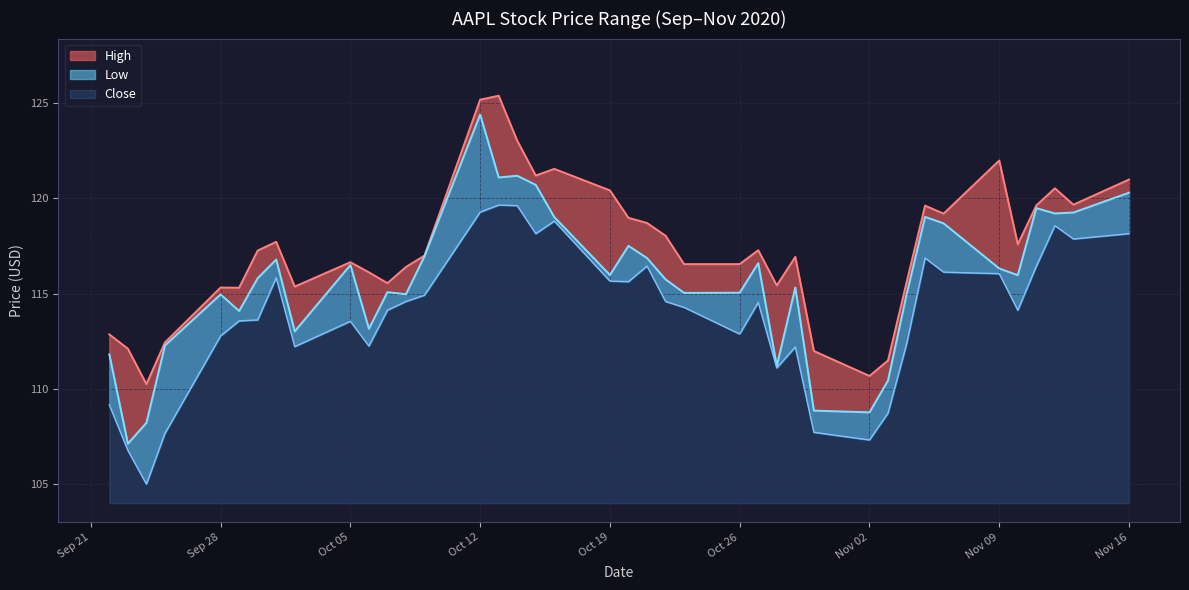

Count the number of categories in the chart.

40